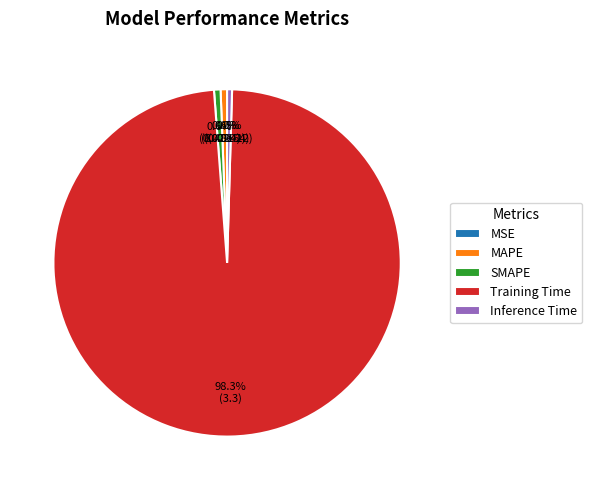

Which slice is the smallest?

MSE